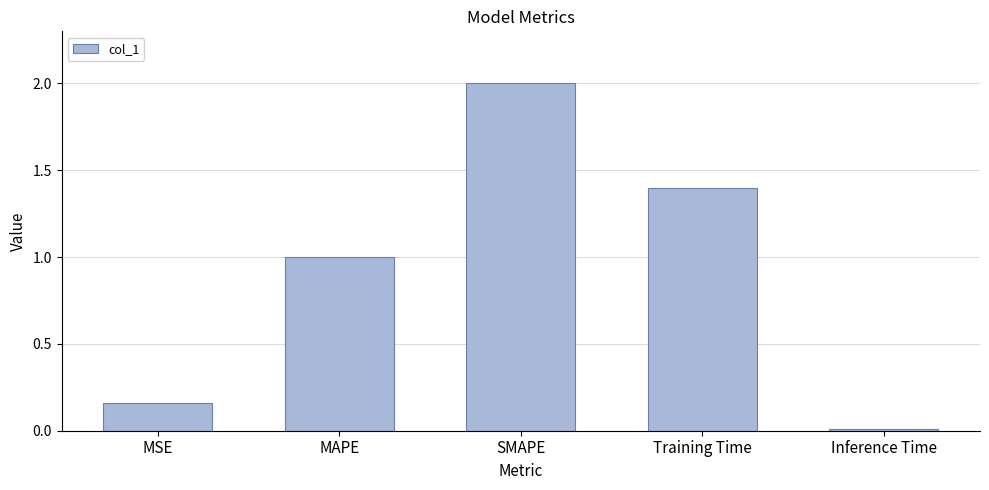

Which category has the lowest value across all series?

Inference Time